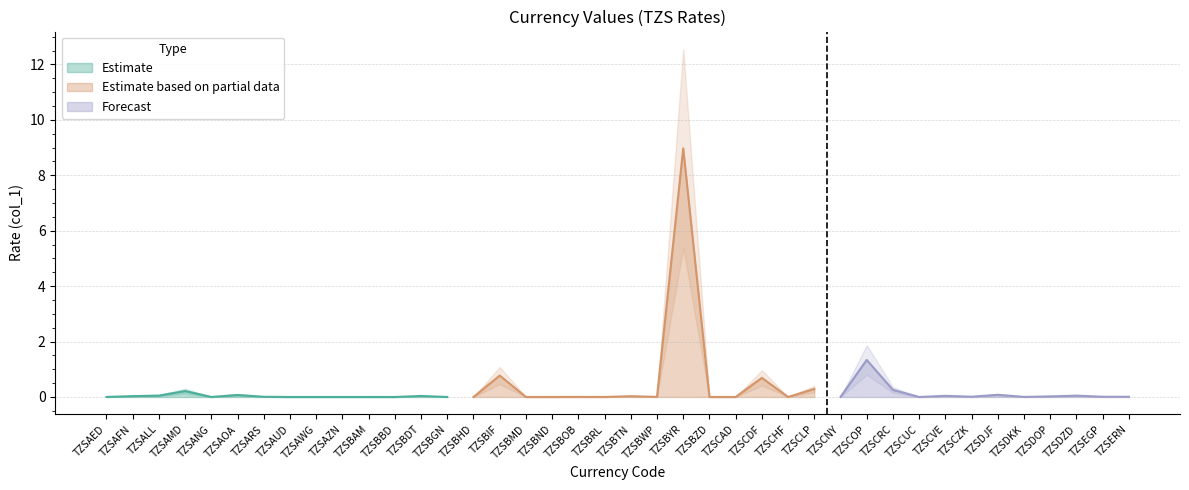

At which category does the chart reach its peak across all series?

TZSBYR